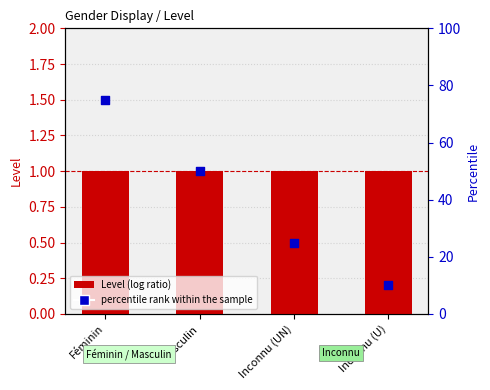

Which series reaches the maximum Y coordinate?

percentile rank within the sample